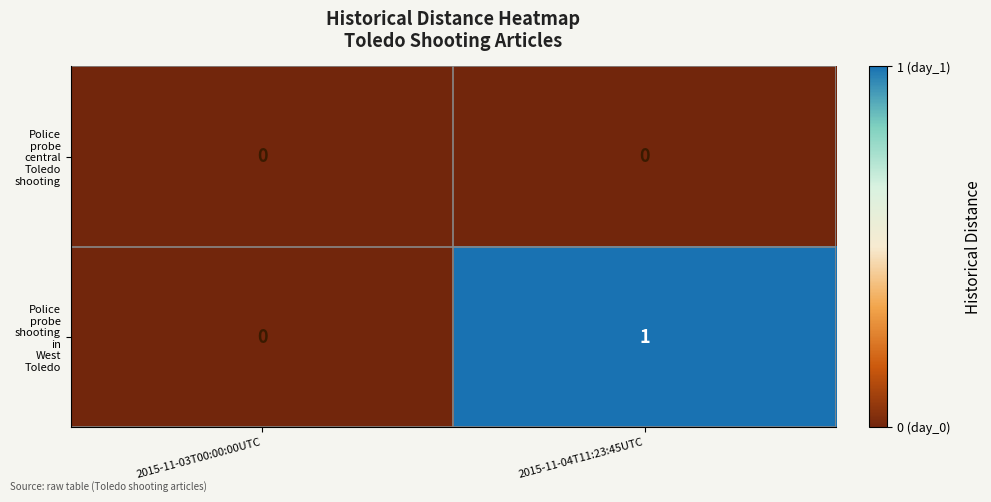

Which category has the highest value across all series?

2015-11-04T11:23:45UTC